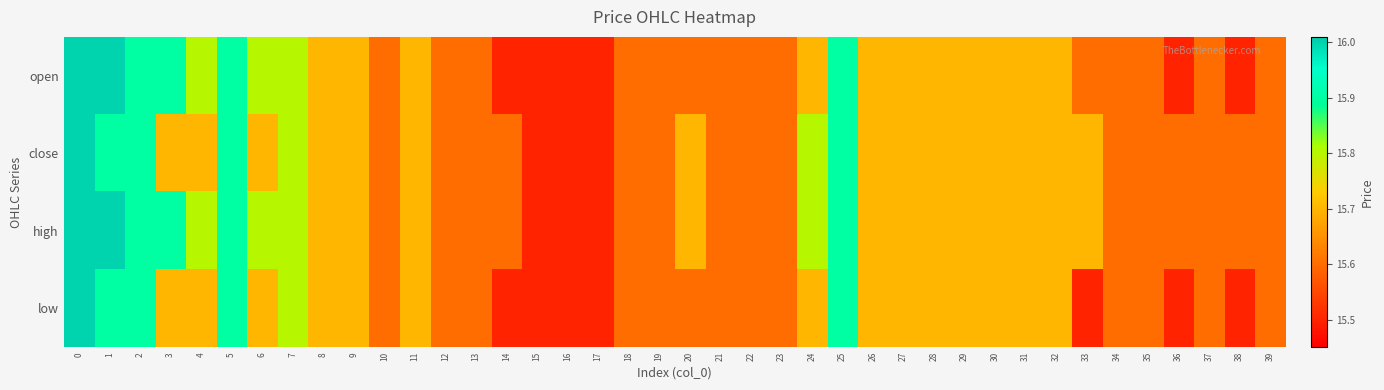

What is the total value across all series at 13?

62.4